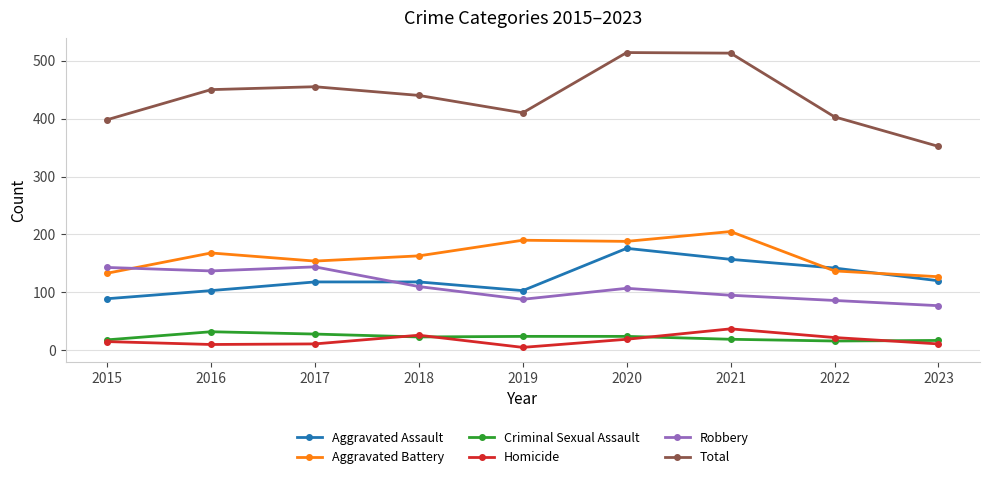

What is the difference between the maximum and minimum values in the Aggravated Assault series?

87